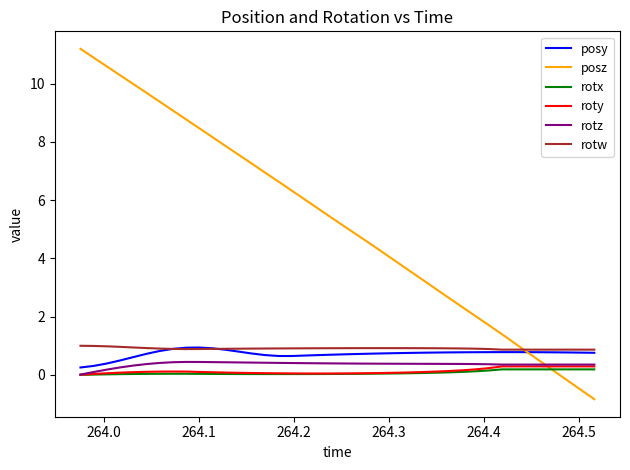

What is the average value of the posz series?

5.2